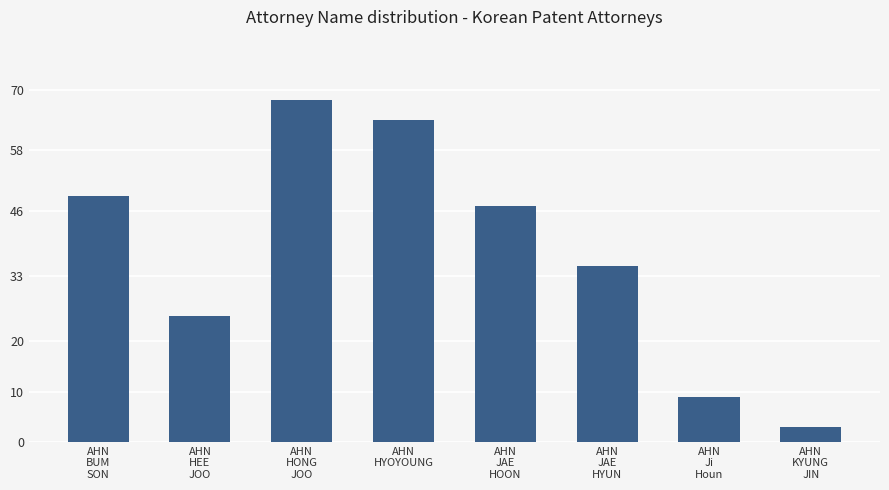

What is the sum of the values at AHN
HONG
JOO and AHN
HEE
JOO?

93